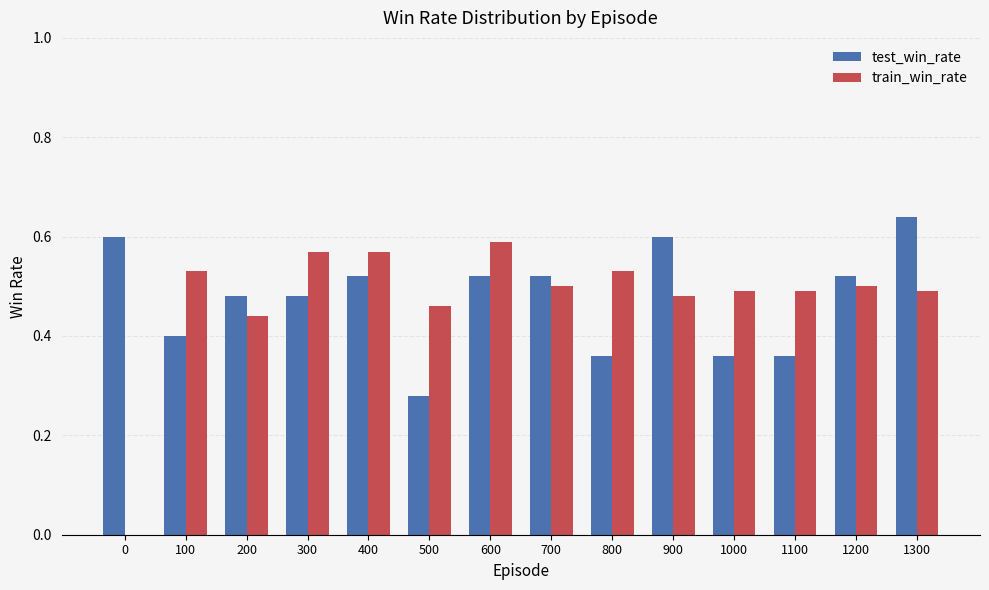

Are the bars horizontal?

No